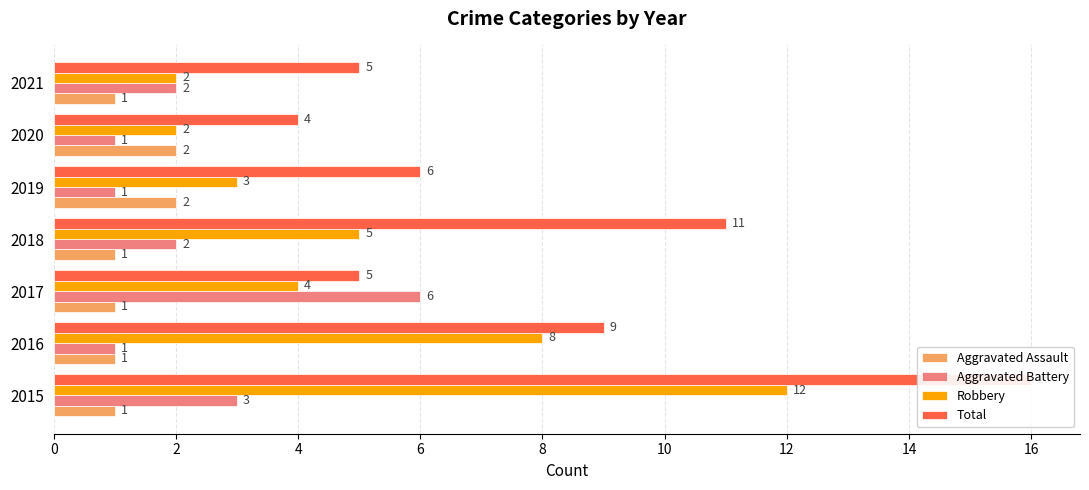

How many bars are there in each group?

4